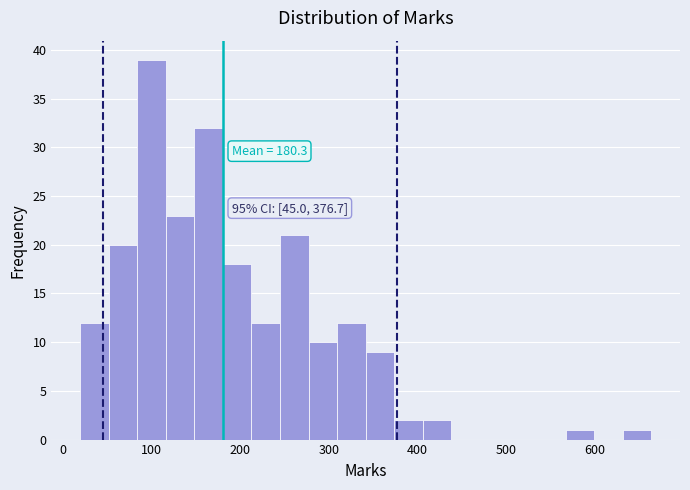

Read against the x-axis, roughly where is the centre of the tallest bar?

100